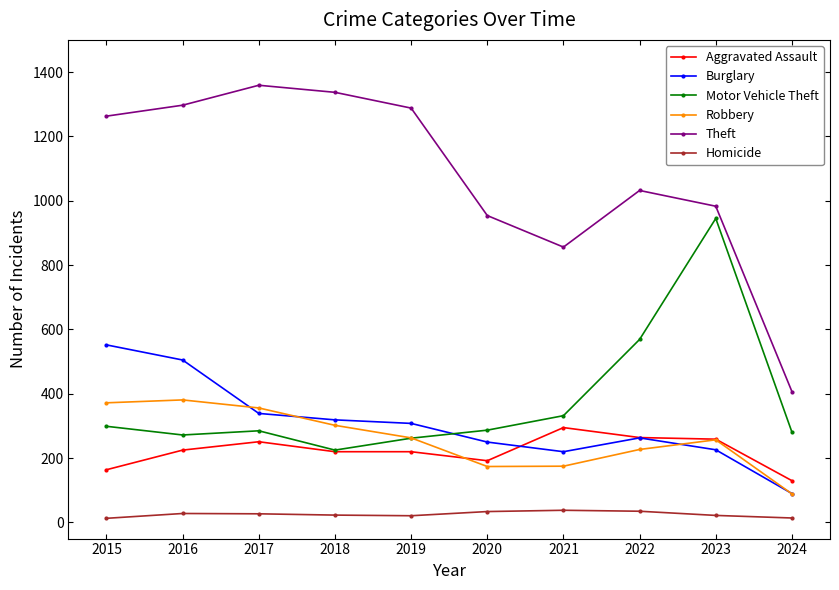

Which series has the largest range (max minus min)?

Theft